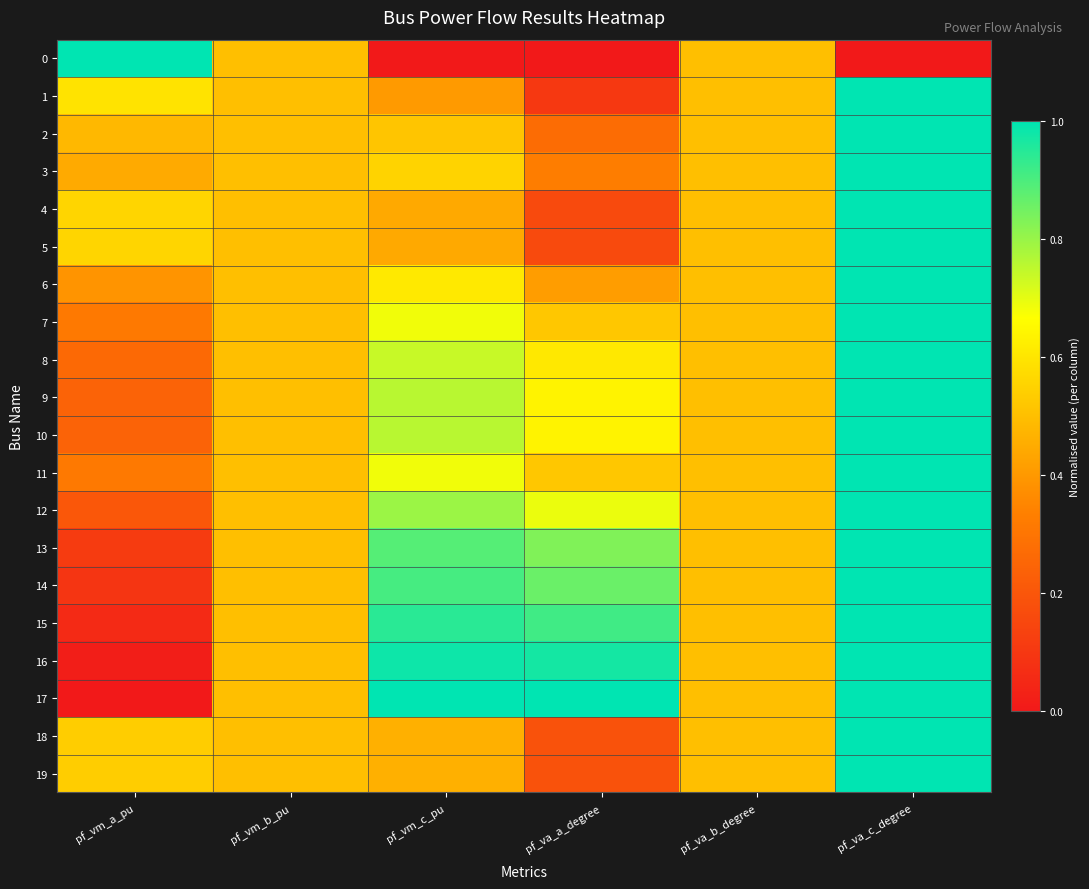

Reading left to right, what are all the values shown in this chart?

0: pf_vm_a_pu=1.0	pf_vm_b_pu=0.5	pf_vm_c_pu=0.0	pf_va_a_degree=0.0	pf_va_b_degree=0.5	pf_va_c_degree=0.0
1: pf_vm_a_pu=0.6	pf_vm_b_pu=0.5	pf_vm_c_pu=0.4	pf_va_a_degree=0.1	pf_va_b_degree=0.5	pf_va_c_degree=1.0
2: pf_vm_a_pu=0.5	pf_vm_b_pu=0.5	pf_vm_c_pu=0.5	pf_va_a_degree=0.3	pf_va_b_degree=0.5	pf_va_c_degree=1.0
3: pf_vm_a_pu=0.4	pf_vm_b_pu=0.5	pf_vm_c_pu=0.6	pf_va_a_degree=0.3	pf_va_b_degree=0.5	pf_va_c_degree=1.0
4: pf_vm_a_pu=0.6	pf_vm_b_pu=0.5	pf_vm_c_pu=0.4	pf_va_a_degree=0.2	pf_va_b_degree=0.5	pf_va_c_degree=1.0
5: pf_vm_a_pu=0.6	pf_vm_b_pu=0.5	pf_vm_c_pu=0.4	pf_va_a_degree=0.2	pf_va_b_degree=0.5	pf_va_c_degree=1.0
6: pf_vm_a_pu=0.4	pf_vm_b_pu=0.5	pf_vm_c_pu=0.6	pf_va_a_degree=0.4	pf_va_b_degree=0.5	pf_va_c_degree=1.0
7: pf_vm_a_pu=0.3	pf_vm_b_pu=0.5	pf_vm_c_pu=0.7	pf_va_a_degree=0.5	pf_va_b_degree=0.5	pf_va_c_degree=1.0
8: pf_vm_a_pu=0.3	pf_vm_b_pu=0.5	pf_vm_c_pu=0.7	pf_va_a_degree=0.6	pf_va_b_degree=0.5	pf_va_c_degree=1.0
9: pf_vm_a_pu=0.2	pf_vm_b_pu=0.5	pf_vm_c_pu=0.8	pf_va_a_degree=0.6	pf_va_b_degree=0.5	pf_va_c_degree=1.0
10: pf_vm_a_pu=0.2	pf_vm_b_pu=0.5	pf_vm_c_pu=0.8	pf_va_a_degree=0.6	pf_va_b_degree=0.5	pf_va_c_degree=1.0
11: pf_vm_a_pu=0.3	pf_vm_b_pu=0.5	pf_vm_c_pu=0.7	pf_va_a_degree=0.5	pf_va_b_degree=0.5	pf_va_c_degree=1.0
12: pf_vm_a_pu=0.2	pf_vm_b_pu=0.5	pf_vm_c_pu=0.8	pf_va_a_degree=0.7	pf_va_b_degree=0.5	pf_va_c_degree=1.0
13: pf_vm_a_pu=0.1	pf_vm_b_pu=0.5	pf_vm_c_pu=0.9	pf_va_a_degree=0.8	pf_va_b_degree=0.5	pf_va_c_degree=1.0
14: pf_vm_a_pu=0.1	pf_vm_b_pu=0.5	pf_vm_c_pu=0.9	pf_va_a_degree=0.9	pf_va_b_degree=0.5	pf_va_c_degree=1.0
15: pf_vm_a_pu=0.1	pf_vm_b_pu=0.5	pf_vm_c_pu=0.9	pf_va_a_degree=0.9	pf_va_b_degree=0.5	pf_va_c_degree=1.0
16: pf_vm_a_pu=0.0	pf_vm_b_pu=0.5	pf_vm_c_pu=1.0	pf_va_a_degree=1.0	pf_va_b_degree=0.5	pf_va_c_degree=1.0
17: pf_vm_a_pu=0.0	pf_vm_b_pu=0.5	pf_vm_c_pu=1.0	pf_va_a_degree=1.0	pf_va_b_degree=0.5	pf_va_c_degree=1.0
18: pf_vm_a_pu=0.5	pf_vm_b_pu=0.5	pf_vm_c_pu=0.5	pf_va_a_degree=0.2	pf_va_b_degree=0.5	pf_va_c_degree=1.0
19: pf_vm_a_pu=0.5	pf_vm_b_pu=0.5	pf_vm_c_pu=0.5	pf_va_a_degree=0.2	pf_va_b_degree=0.5	pf_va_c_degree=1.0